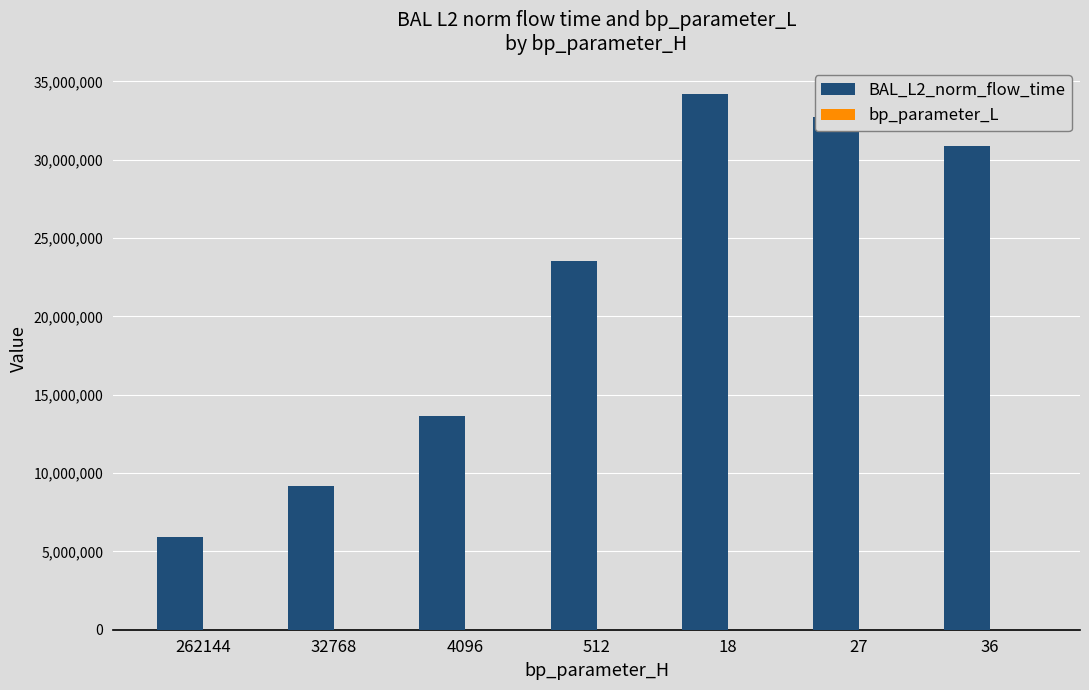

What is the maximum value shown in the chart?

34220376.7